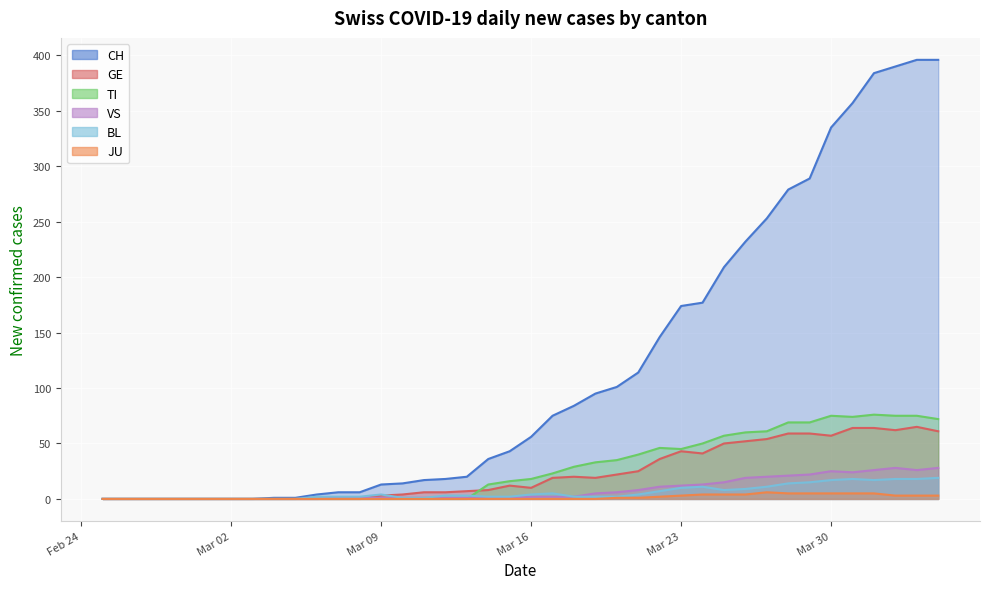

What is the difference between the maximum and minimum values in the BL series?

19